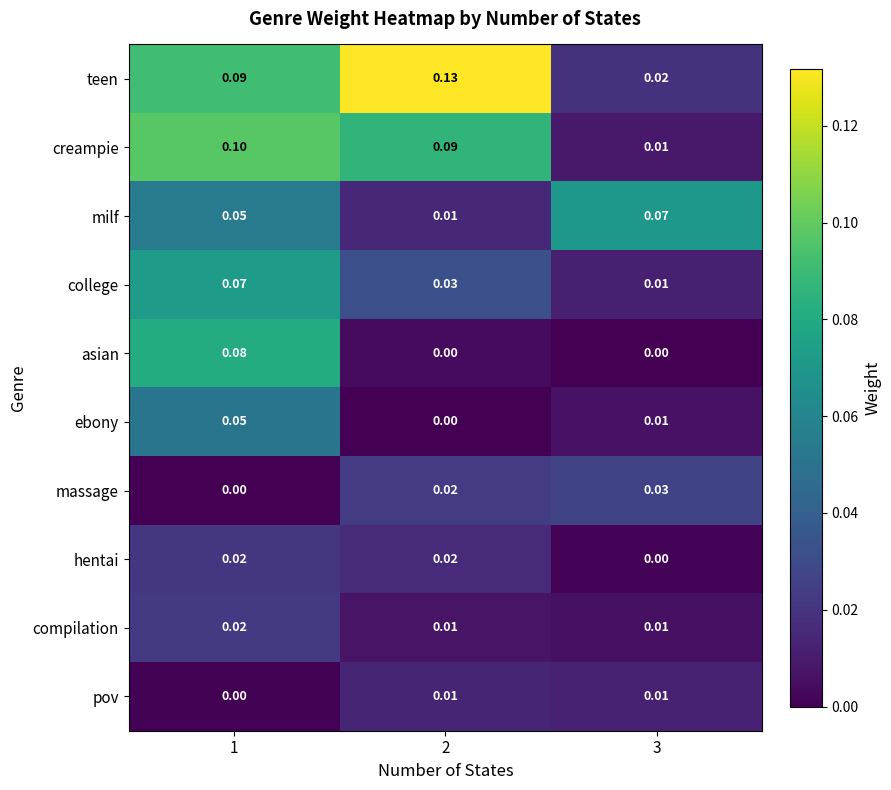

Which series changed the most between 1 and 2?

asian